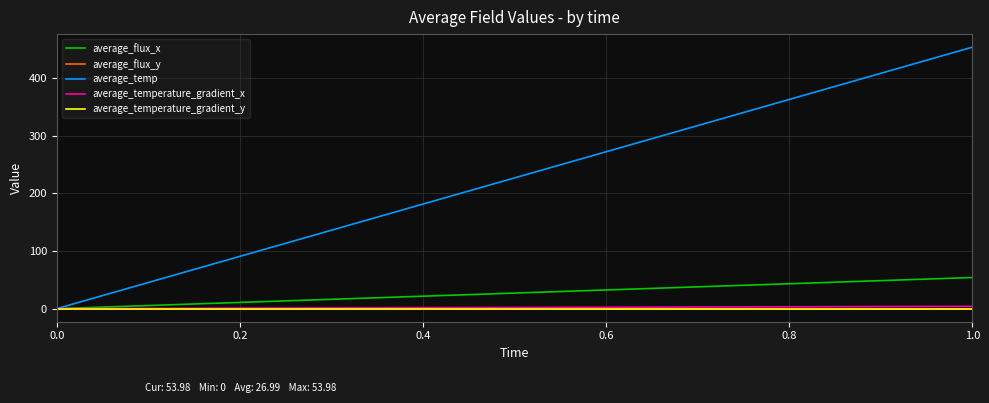

Reading left to right, transcribe all the data shown in this chart.

average_flux_x: 0.0	54.0
average_flux_y: 0.0	0.0
average_temp: 0.0	453.3
average_temperature_gradient_x: 0.0	4.0
average_temperature_gradient_y: 0.0	-0.0